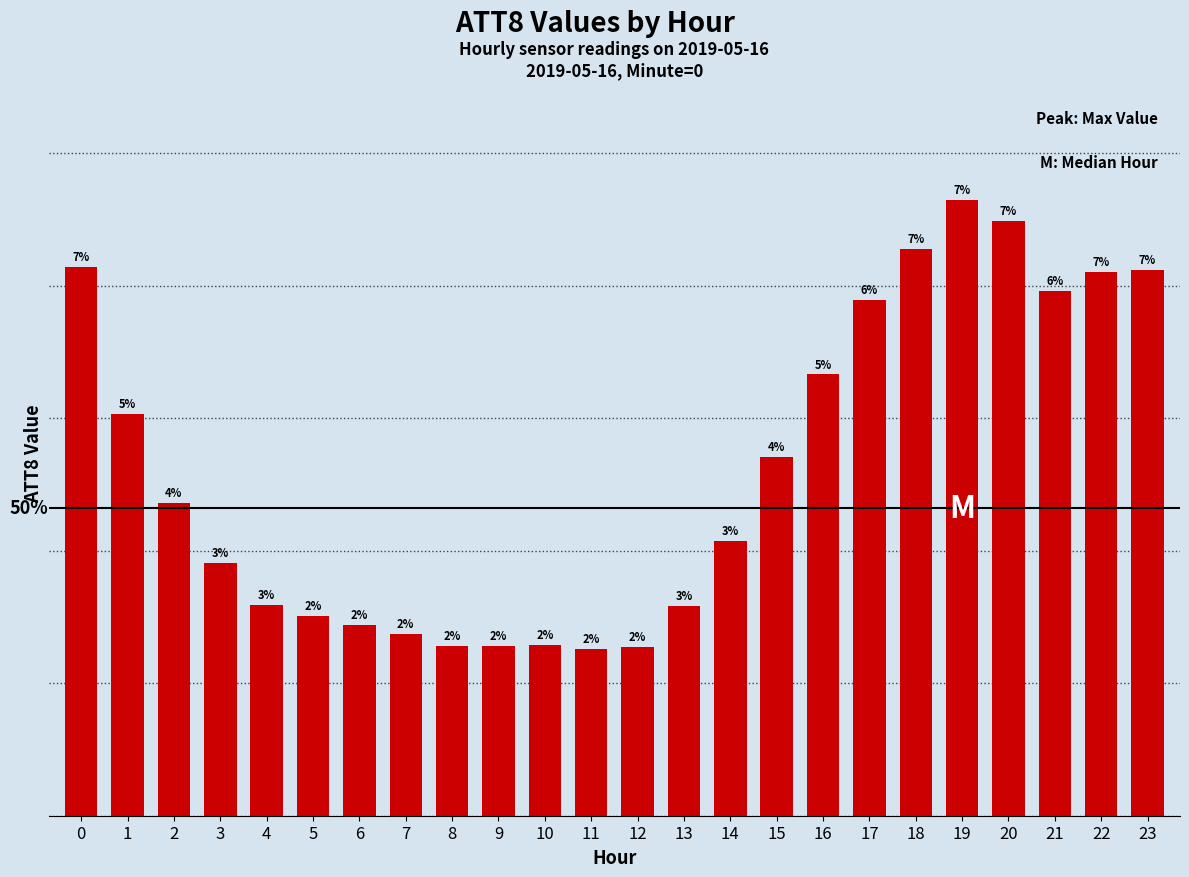

List the labels in order of value, smallest first.

11, 12, 8, 9, 10, 7, 6, 5, 13, 4, 3, 14, 2, 15, 1, 16, 17, 21, 22, 23, 0, 18, 20, 19